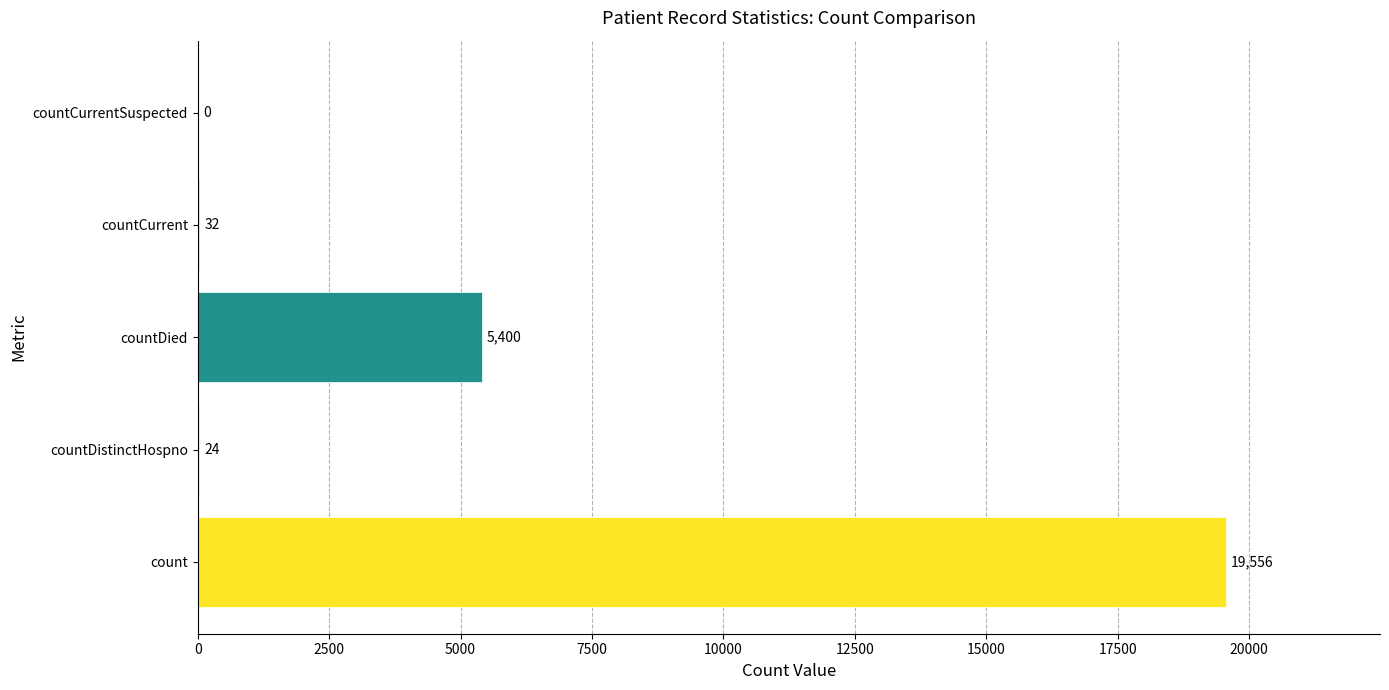

The chart shows a value of 29652 at count. True or false?

False